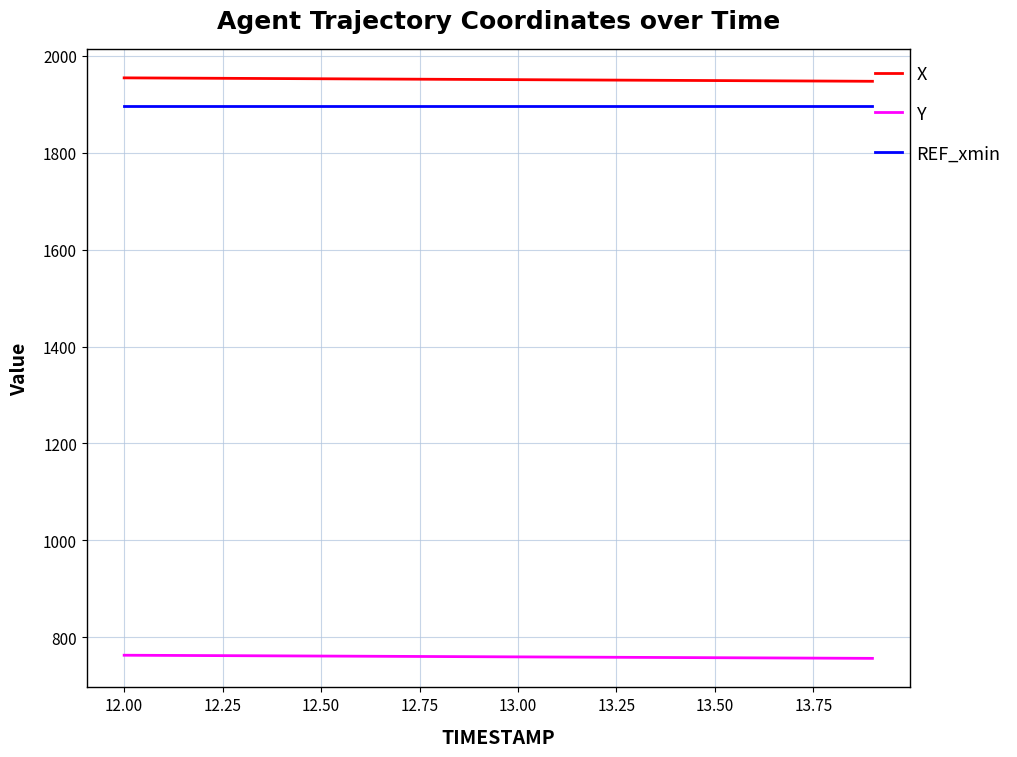

Count the number of categories in the chart.

20